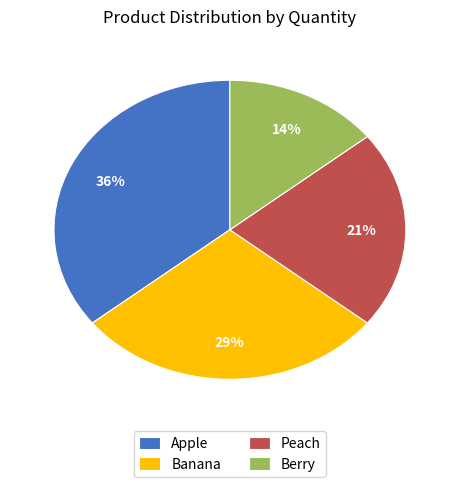

Do Banana and Apple together represent more than half of the pie?

Yes